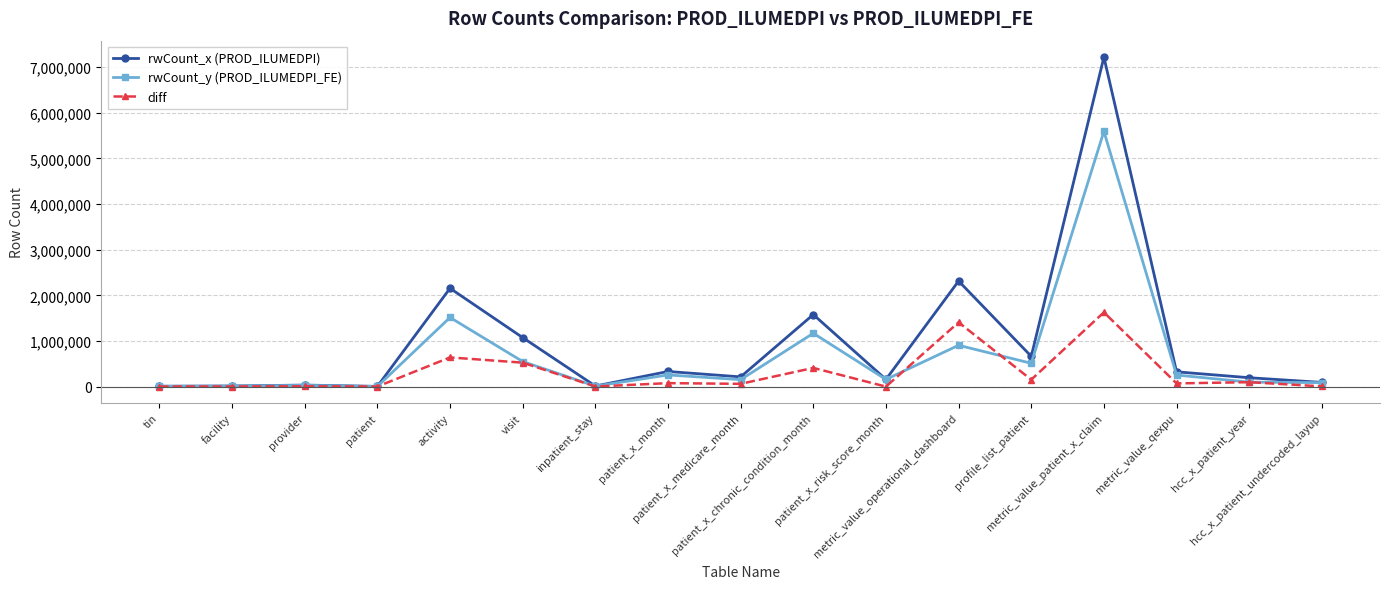

True or false: rwCount_y (PROD_ILUMEDPI_FE) has more than 1 points higher than both neighbors.

True